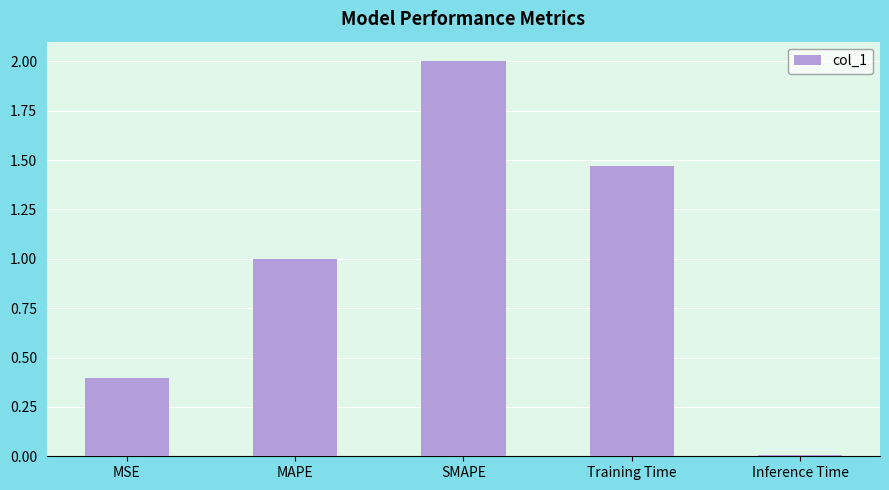

What is the difference between the maximum and minimum values?

2.0